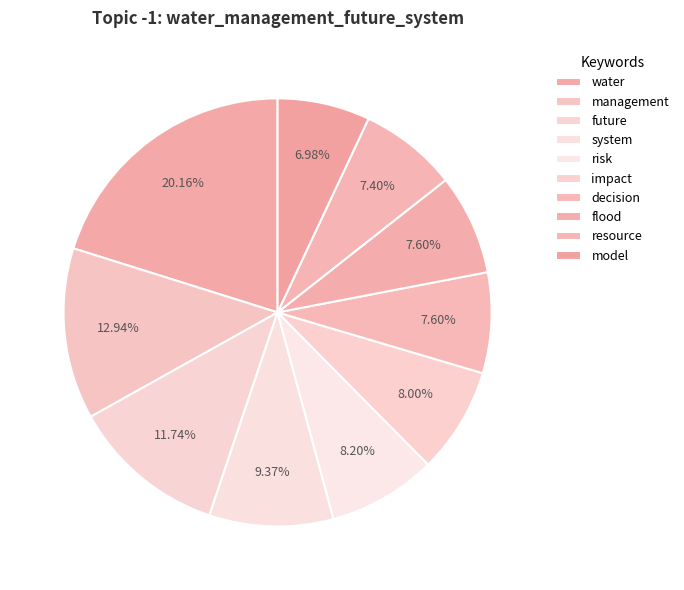

How many segments does this pie chart have?

10